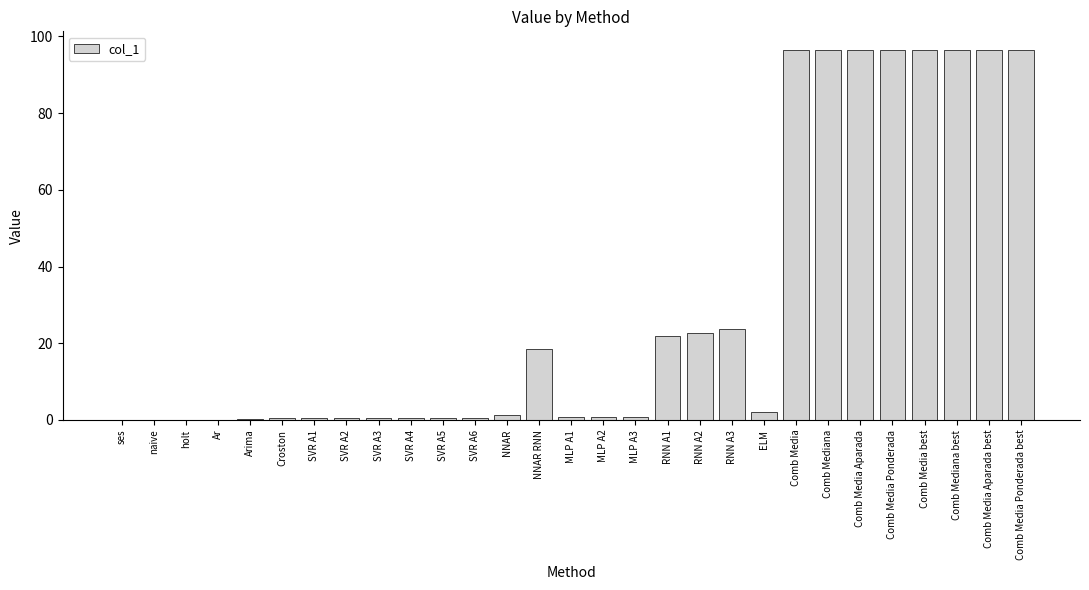

The chart shows a value of 96.5 at Comb Media. True or false?

True